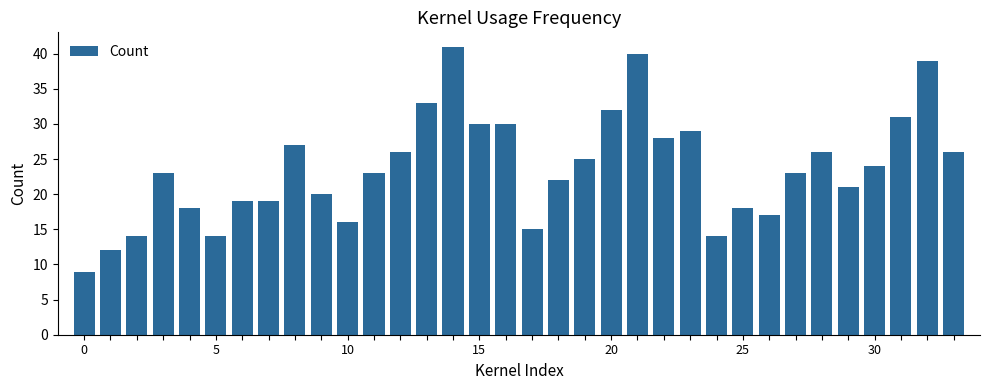

What is the average value?

24